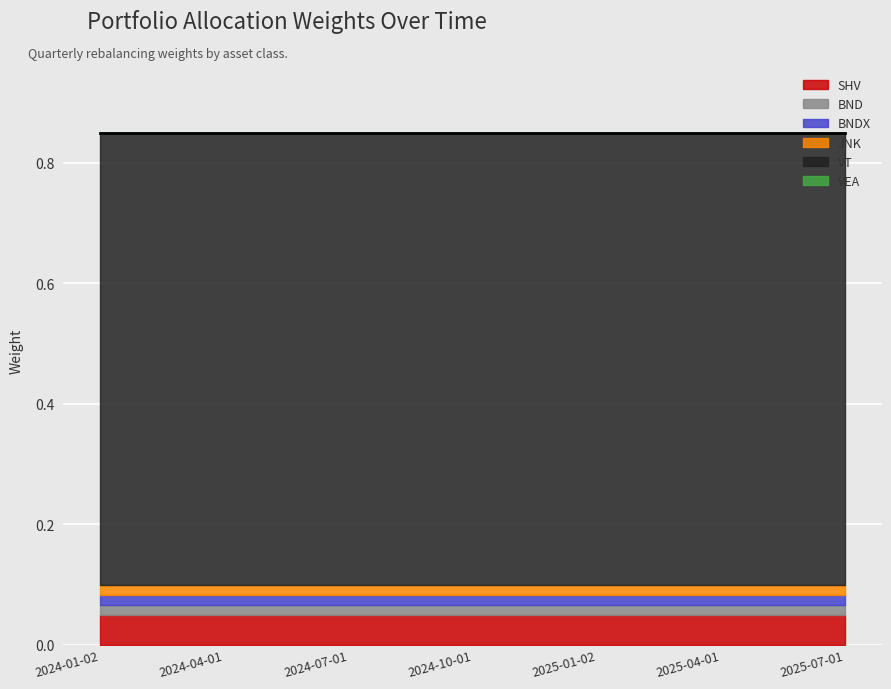

How many lines are shown in the chart?

6